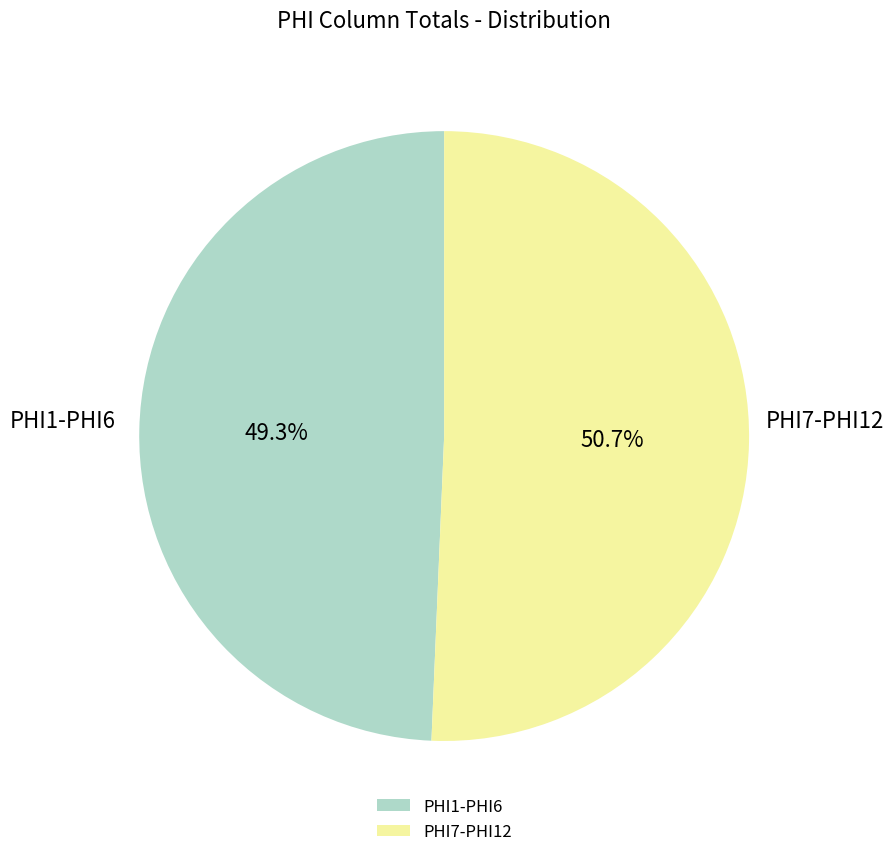

Combined, what portion of the pie is PHI7-PHI12 and PHI1-PHI6?

100.0%